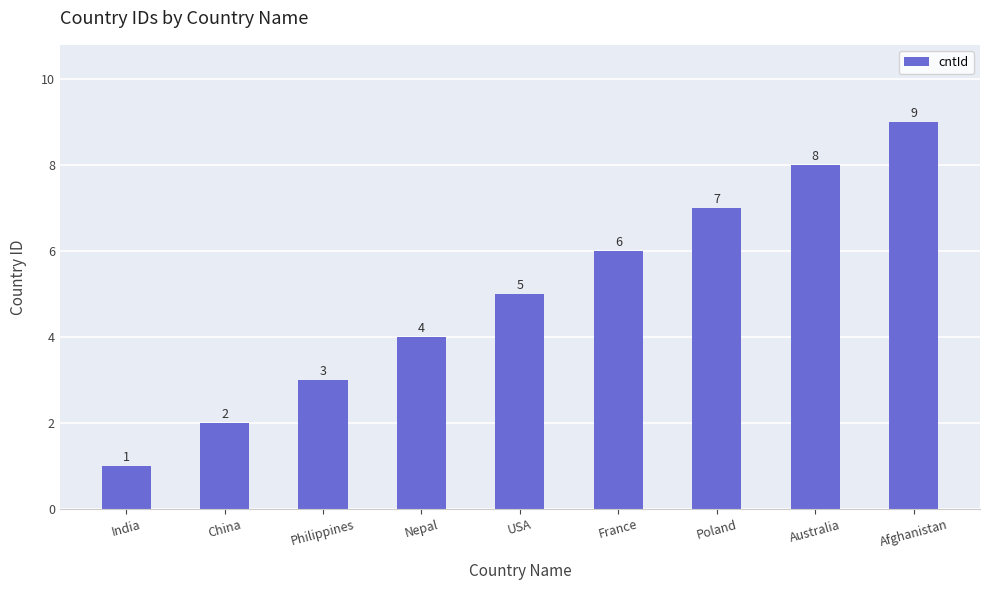

Reading left to right, what are all the values shown in this chart?

India=1	China=2	Philippines=3	Nepal=4	USA=5	France=6	Poland=7	Australia=8	Afghanistan=9